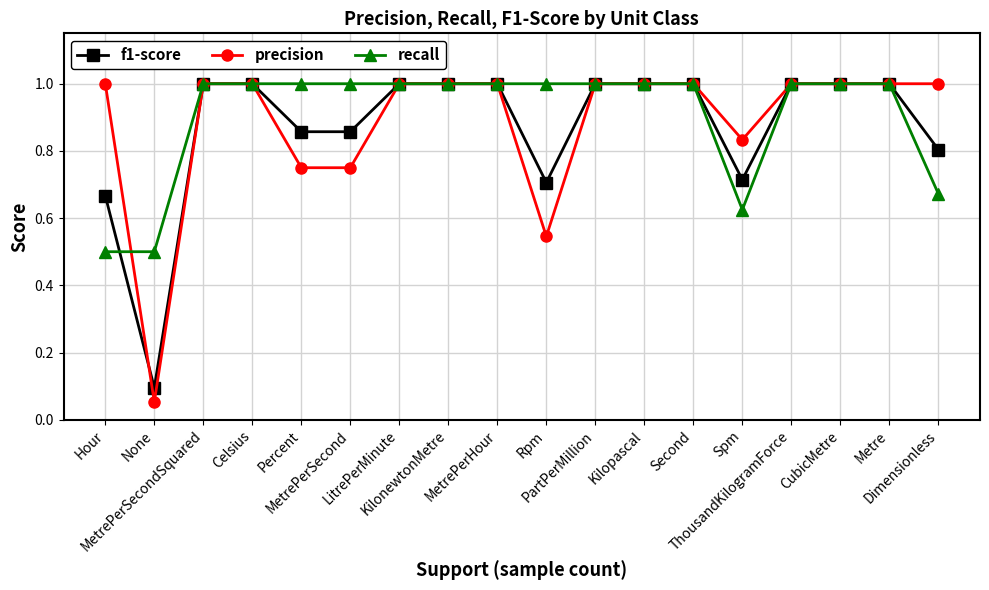

What is the highest value of the recall series?

1.0